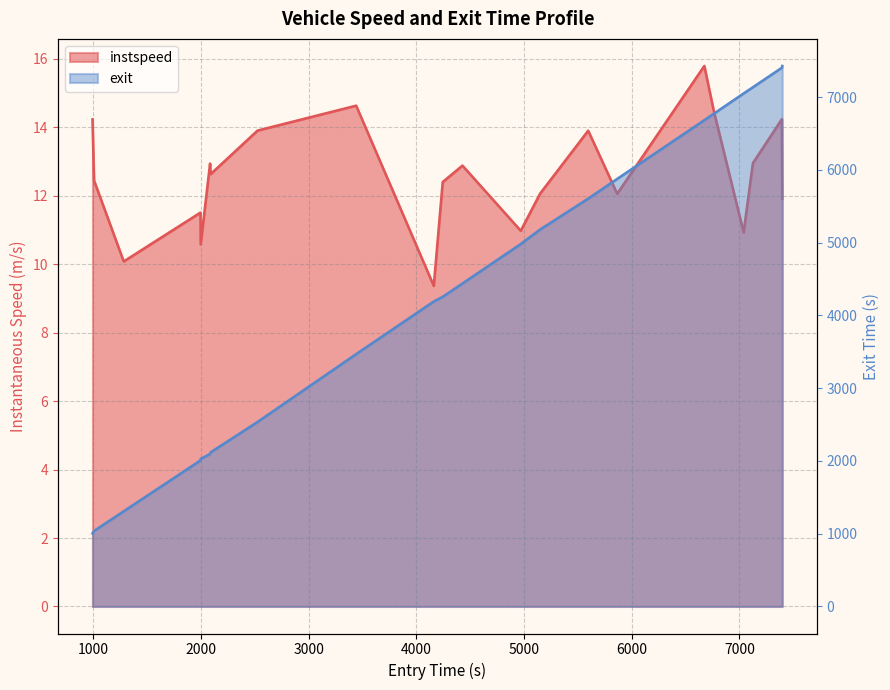

Reading left to right, what are all the values shown in this chart?

instspeed: 14.2	12.4	10.1	11.5	10.6	12.9	12.6	13.9	14.6	9.4	12.4	12.9	11.0	12.1	13.9	12.1	15.8	14.5	10.9	12.9	14.2	11.9
exit: 1003.8	1038.2	1308.2	2007.2	2028.2	2095.7	2118.8	2535.8	3468.3	4191.2	4255.4	4438.5	4980.7	5180.4	5605.0	5875.6	6683.0	6770.9	7049.8	7134.9	7403.7	7428.0